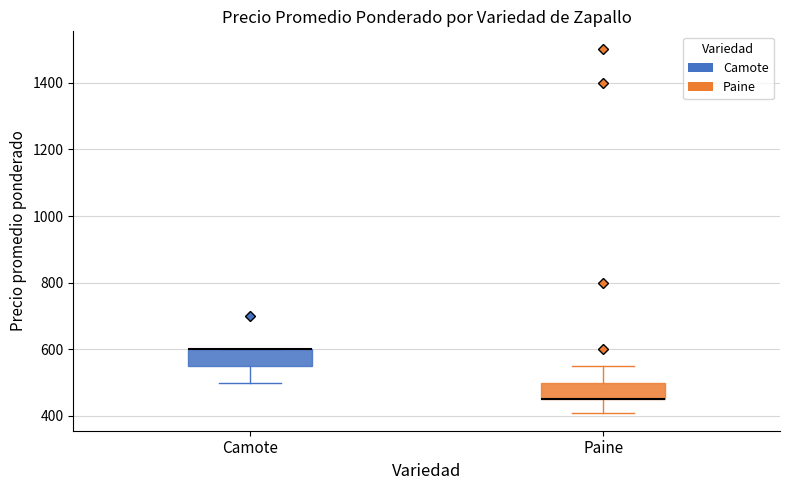

Reading left to right, transcribe this box plot: for each box, give where its median line is, the range the box spans, and where its two whiskers end, as read against the y-axis. The values are not printed on the chart, so give them approximately, as read against the axis.

Camote: median 600 (drawn on the box's upper edge), box 560 to 600, whiskers 500 to 600
Paine: median 460 (drawn on the box's lower edge), box 460 to 500, whiskers 420 to 560